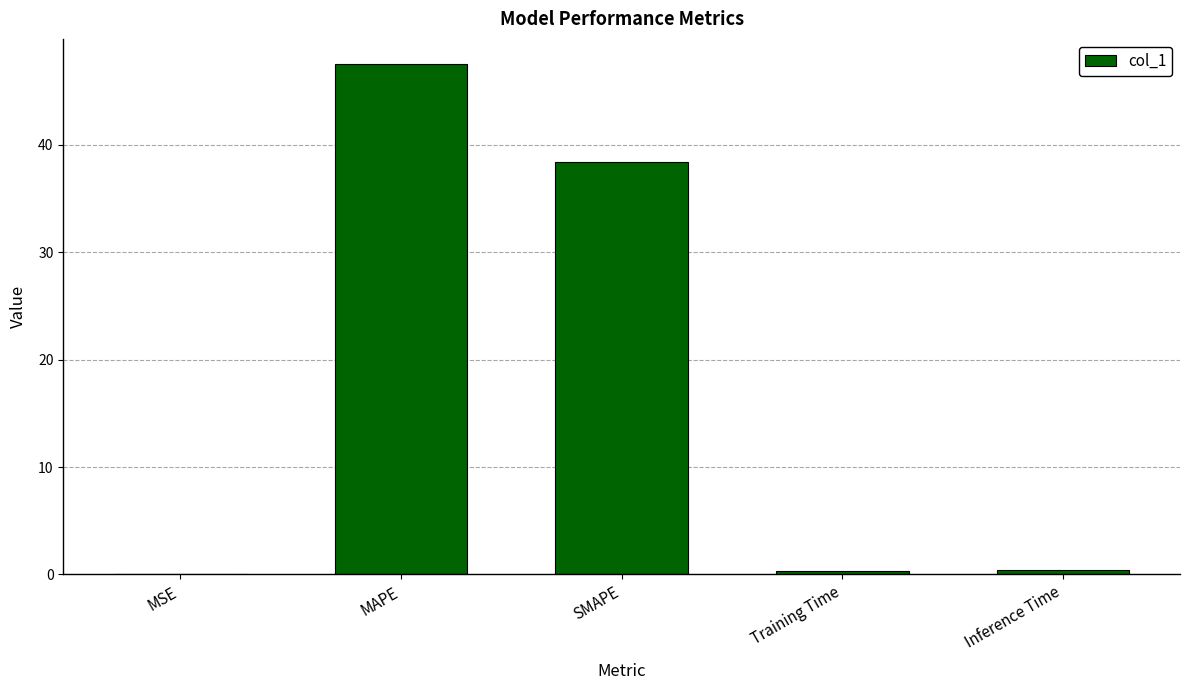

Is it true that the value at SMAPE is 38.4?

True